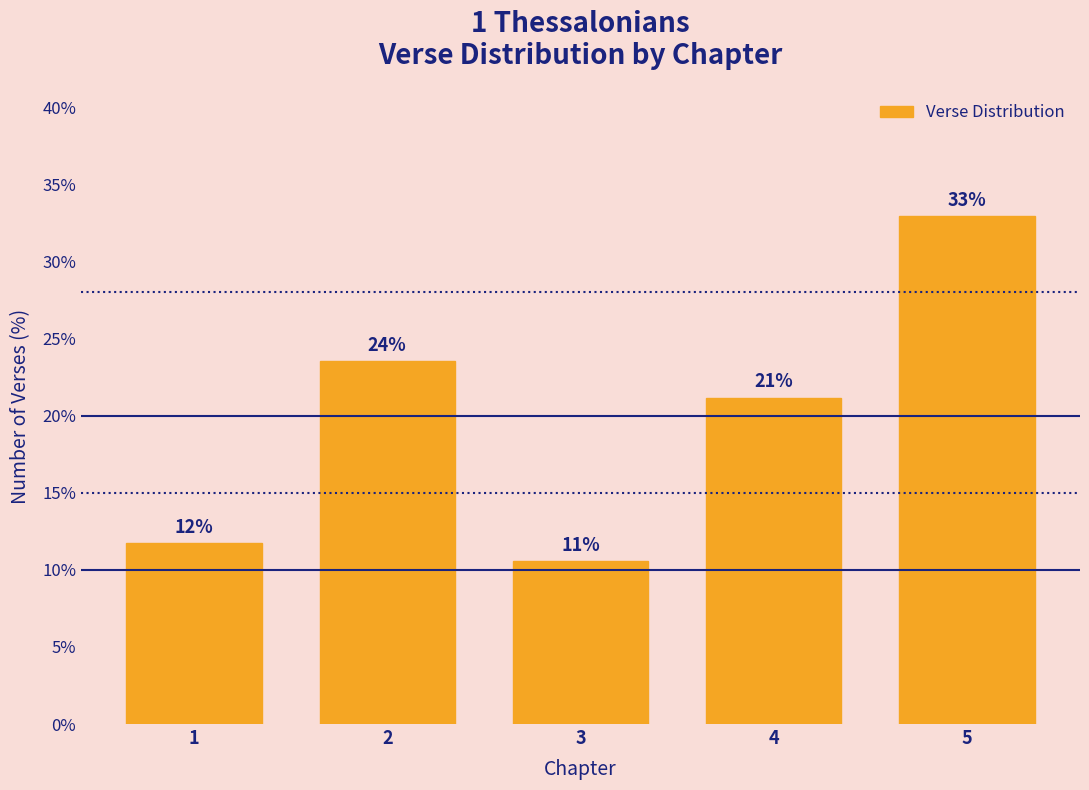

How many bars are there in total?

5